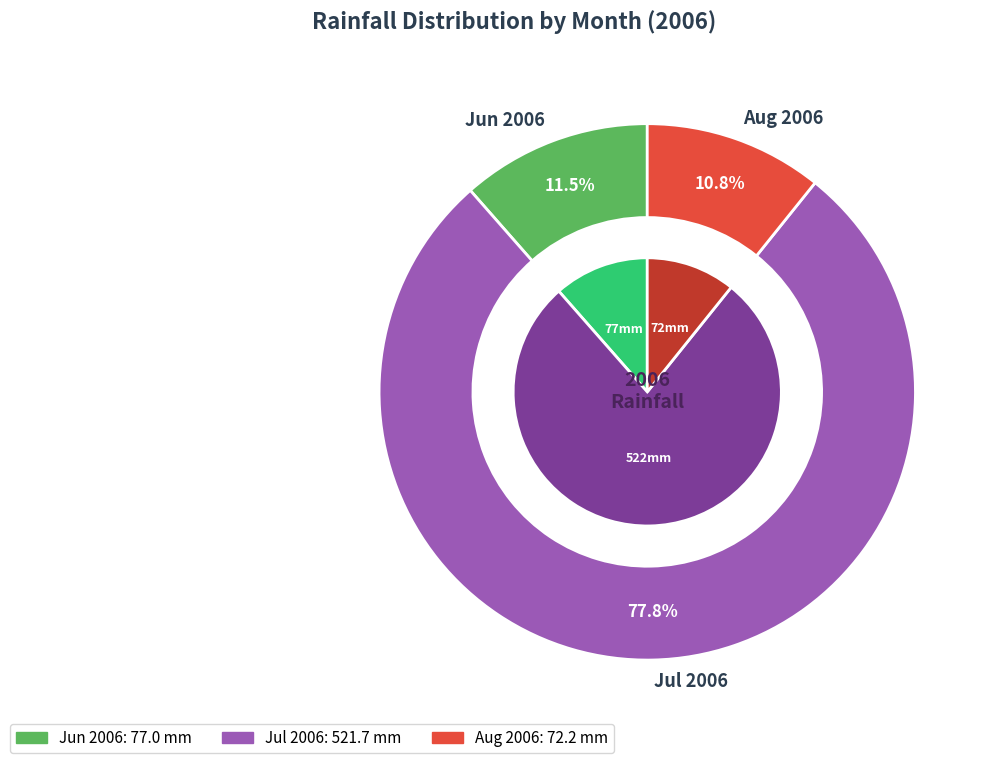

Is 217 the majority of the pie?

No